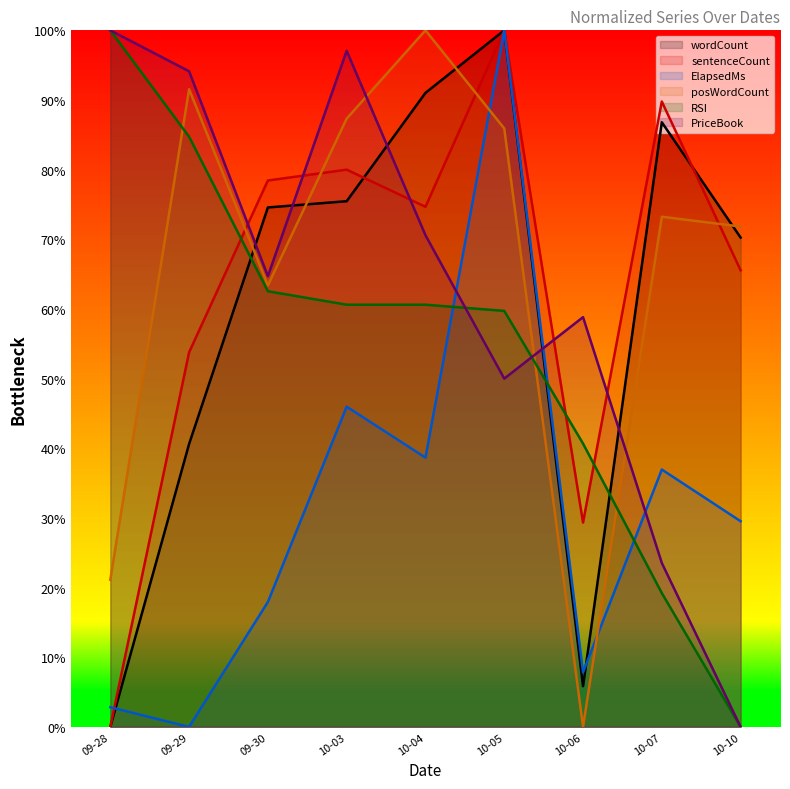

True or false: posWordCount and PriceBook cross at least once.

True